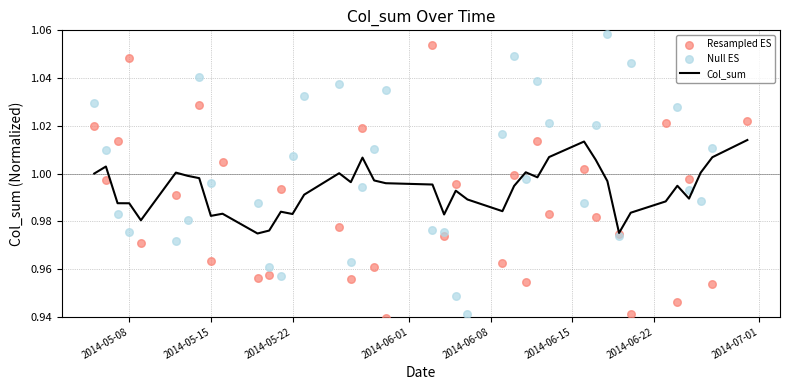

What are all the series names shown in the legend?

Col_sum, Resampled ES, Null ES